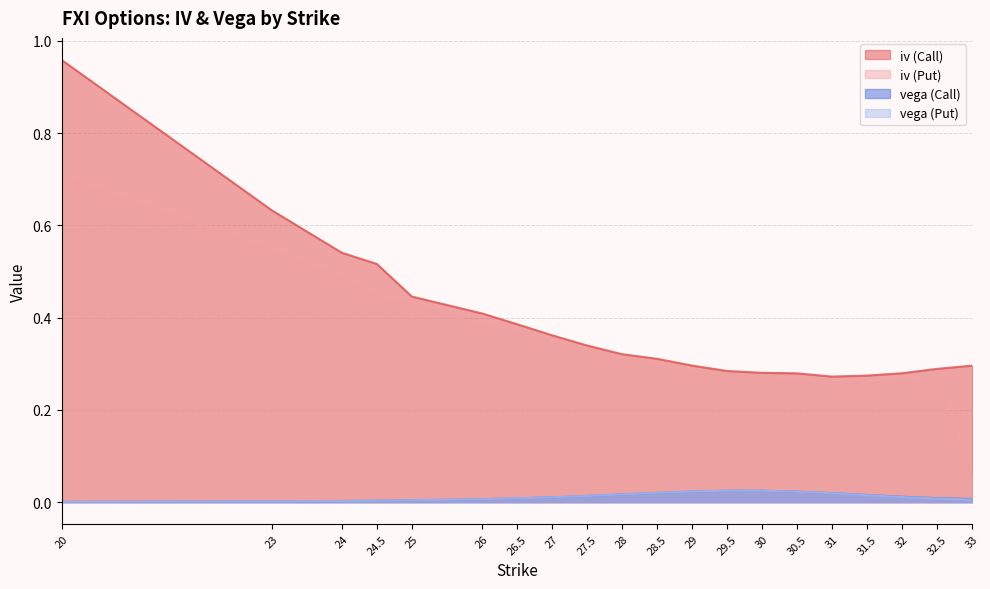

True or false: vega (Call) has more than 0 points higher than both neighbors.

True